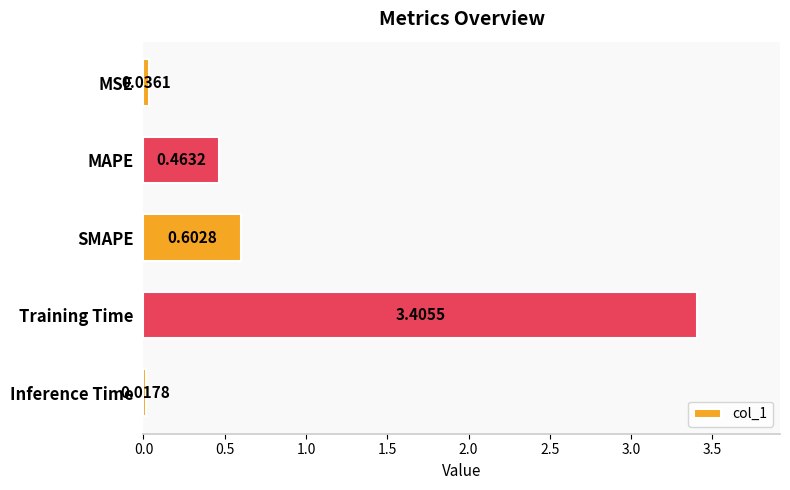

What is the maximum value shown in the chart?

3.4